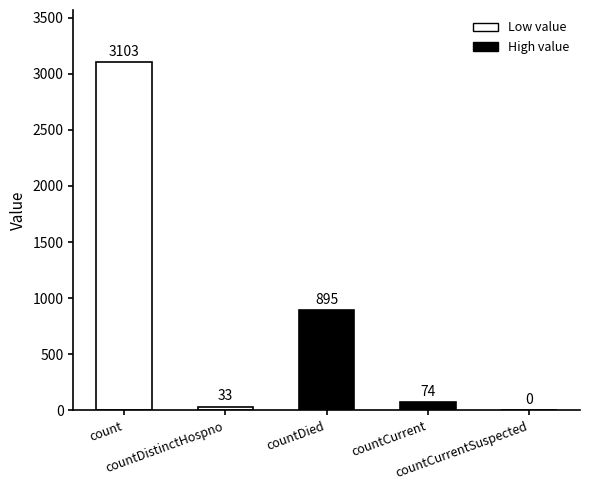

Count the number of categories in the chart.

5